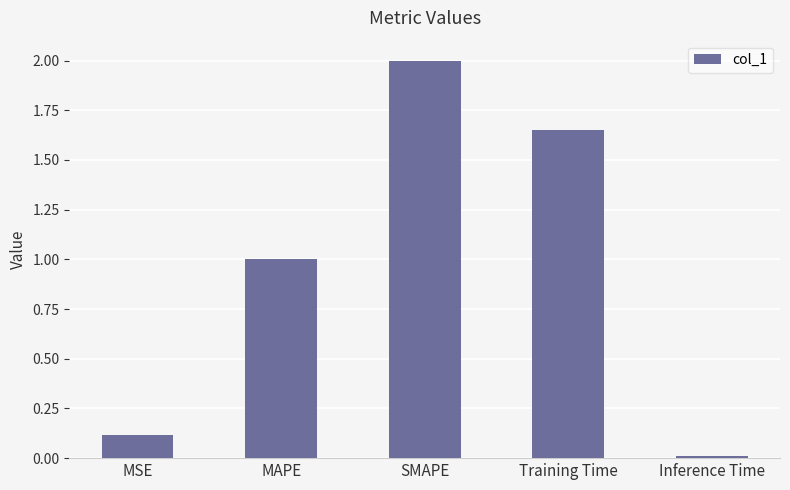

Between MAPE and Inference Time, which is larger?

MAPE